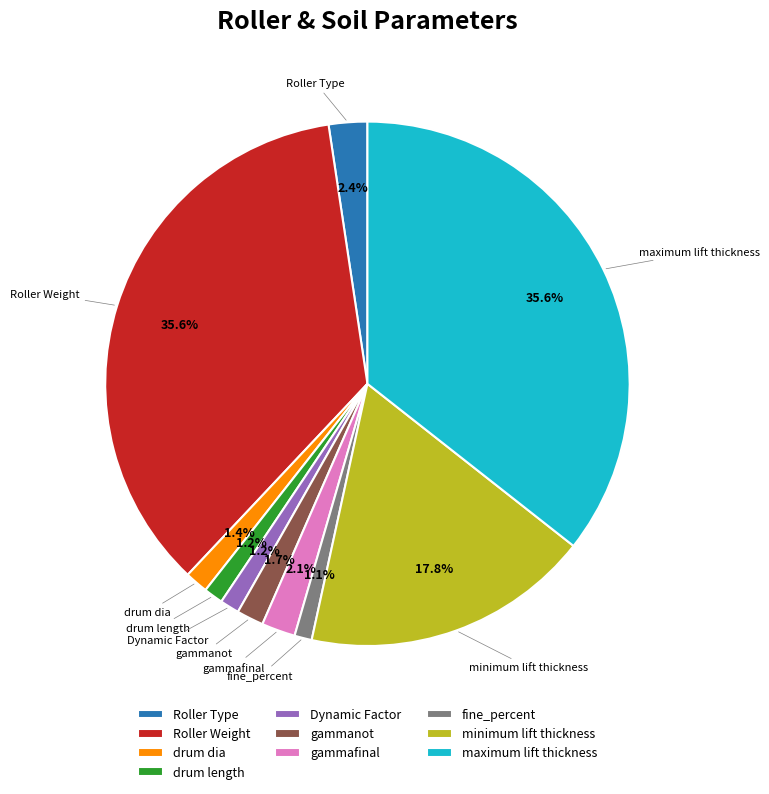

Does any single category account for the majority?

No